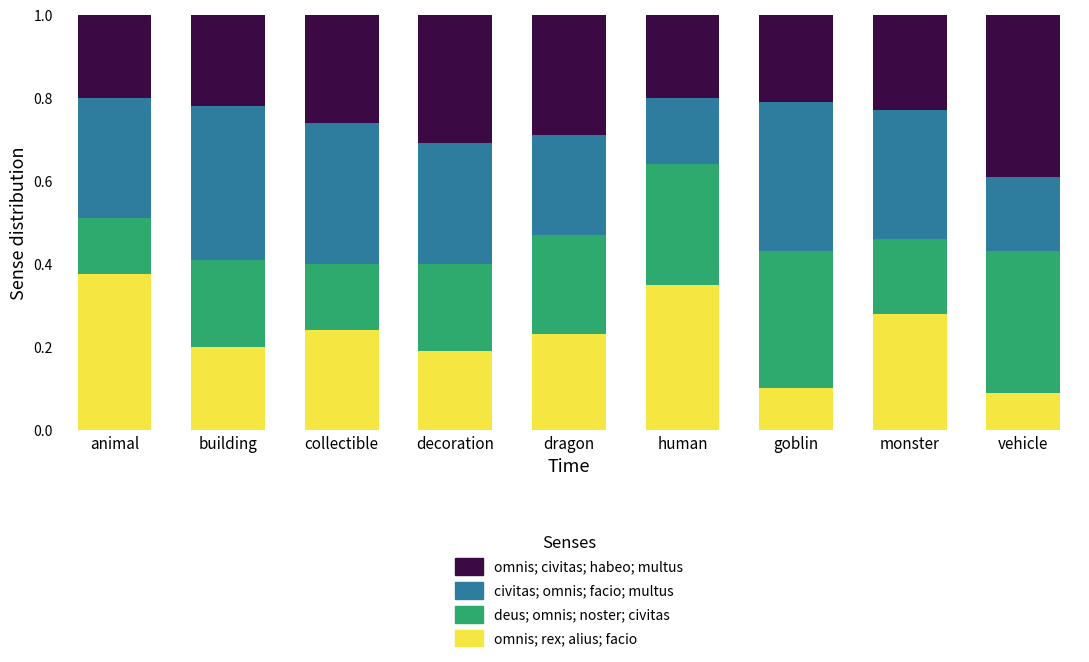

What is the total value across all series at collectible?

1.0